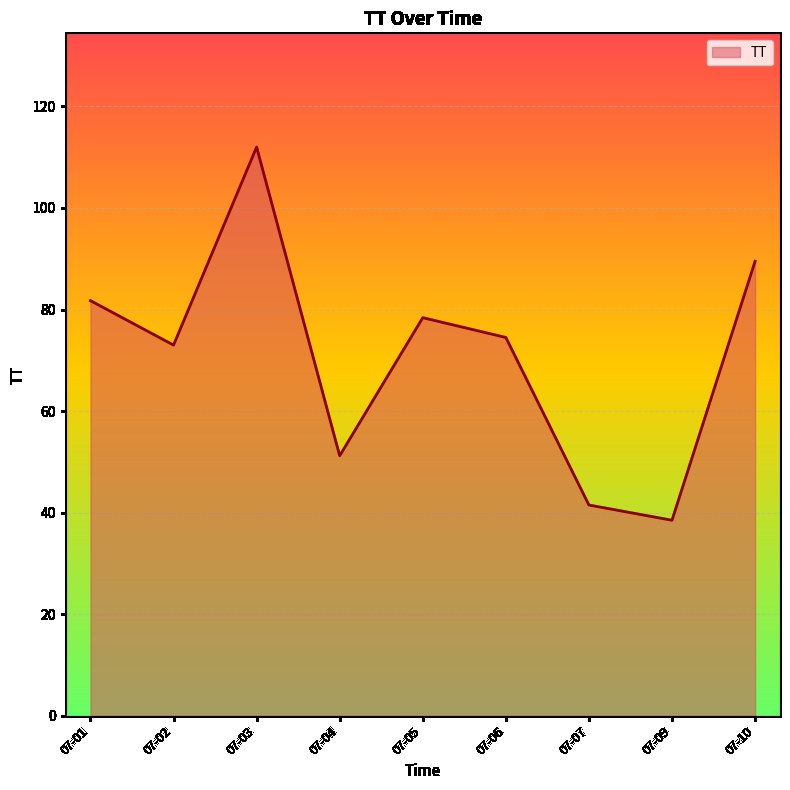

What is the difference between the maximum and minimum values?

73.5